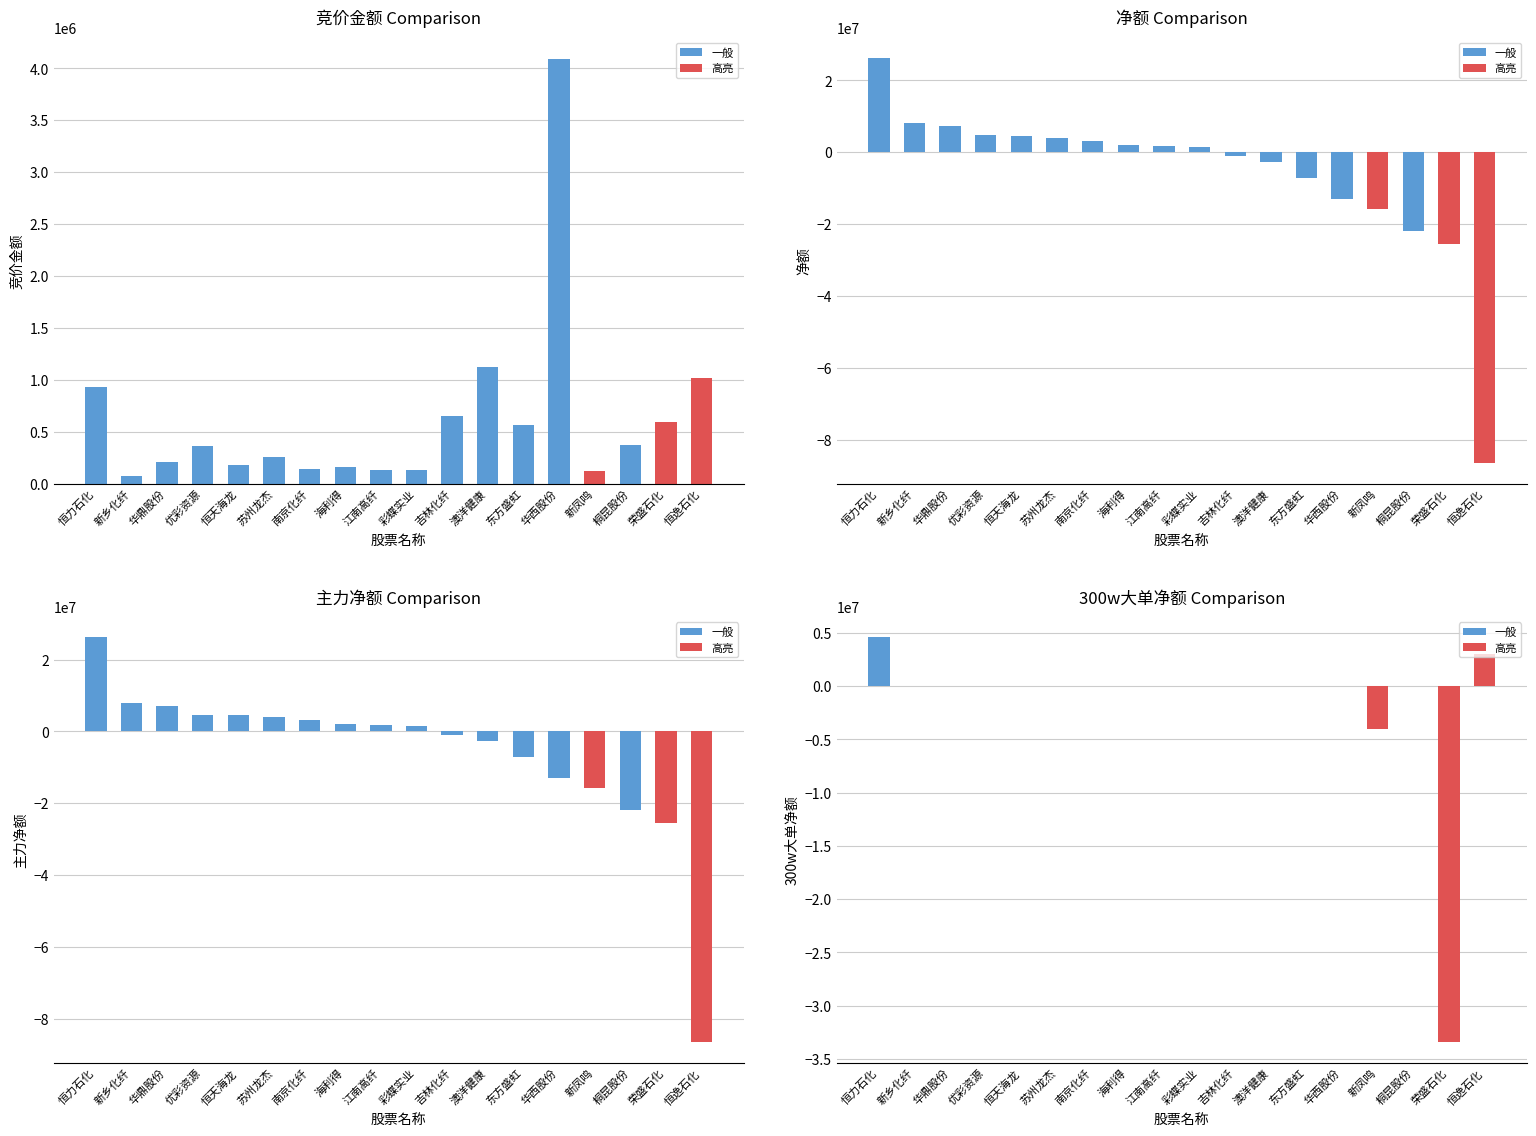

Rank the series at 优彩资源 from lowest to highest value.

300w大单净额, 竞价金额, 净额, 主力净额